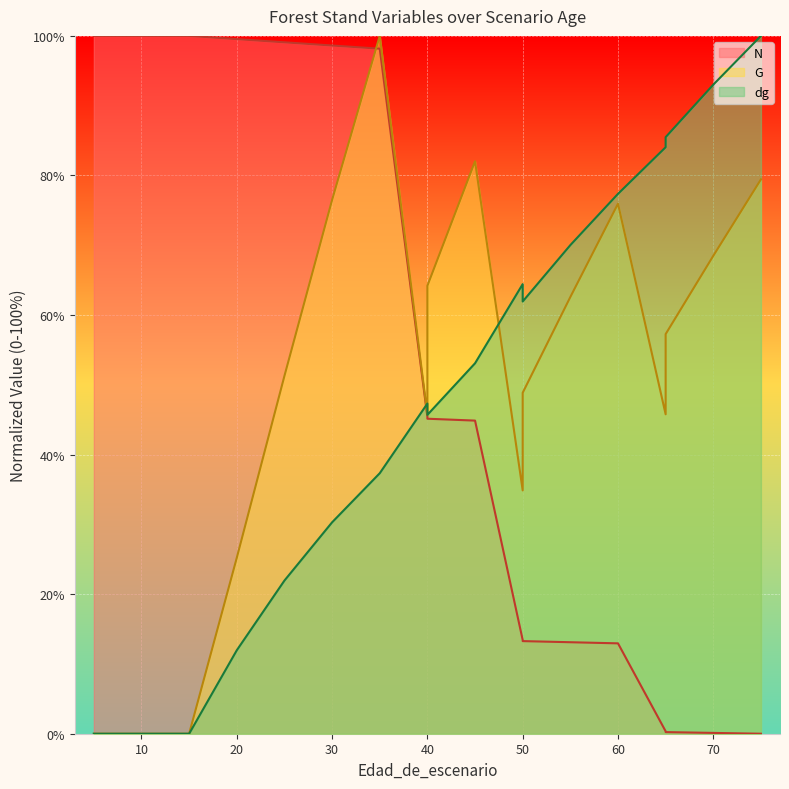

Which series changed the most between 10 and 70?

N